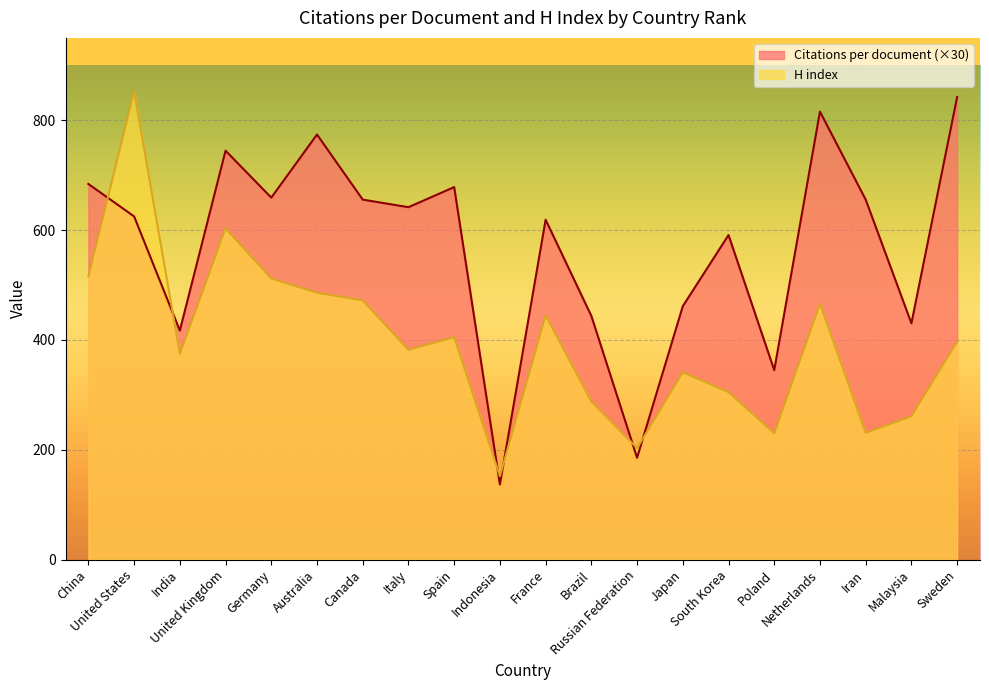

Reading left to right, what are all the values shown in this chart?

Citations per document: China=684.0	United States=624.9	India=417.0	United Kingdom=744.6	Germany=659.1	Australia=774.0	Canada=655.5	Italy=641.7	Spain=678.3	Indonesia=136.8	France=618.9	Brazil=443.7	Russian Federation=185.4	Japan=461.4	South Korea=591.0	Poland=345.0	Netherlands=815.7	Iran=655.5	Malaysia=430.2	Sweden=842.4
H index: China=516.0	United States=853.0	India=375.0	United Kingdom=603.0	Germany=512.0	Australia=486.0	Canada=472.0	Italy=382.0	Spain=405.0	Indonesia=152.0	France=445.0	Brazil=288.0	Russian Federation=203.0	Japan=341.0	South Korea=305.0	Poland=230.0	Netherlands=466.0	Iran=231.0	Malaysia=261.0	Sweden=397.0